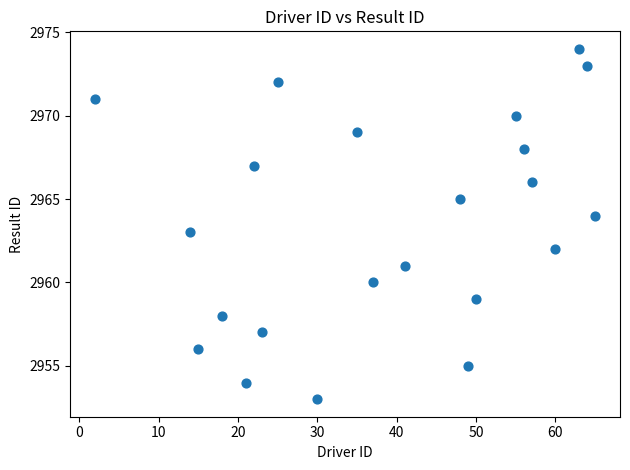

What is the range of Y values (max minus min)?

21